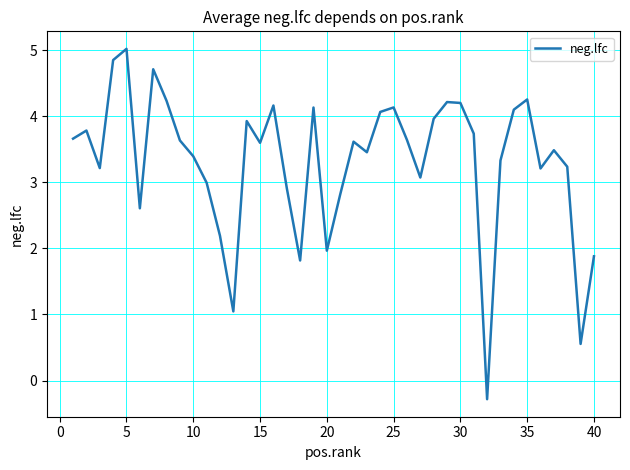

What is the smallest value displayed?

-0.3